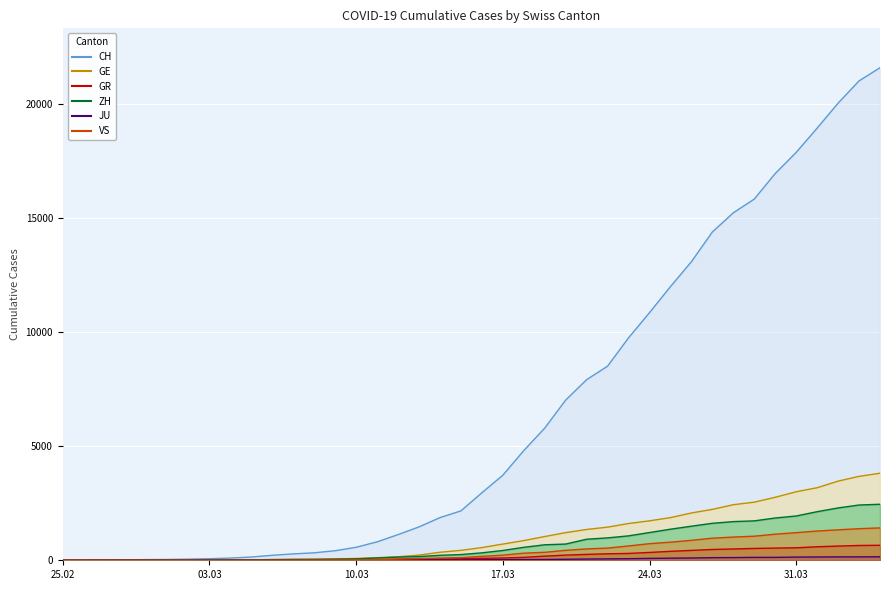

Rank the series at 2020-04-01 from highest to lowest value.

CH, GE, ZH, VS, GR, JU